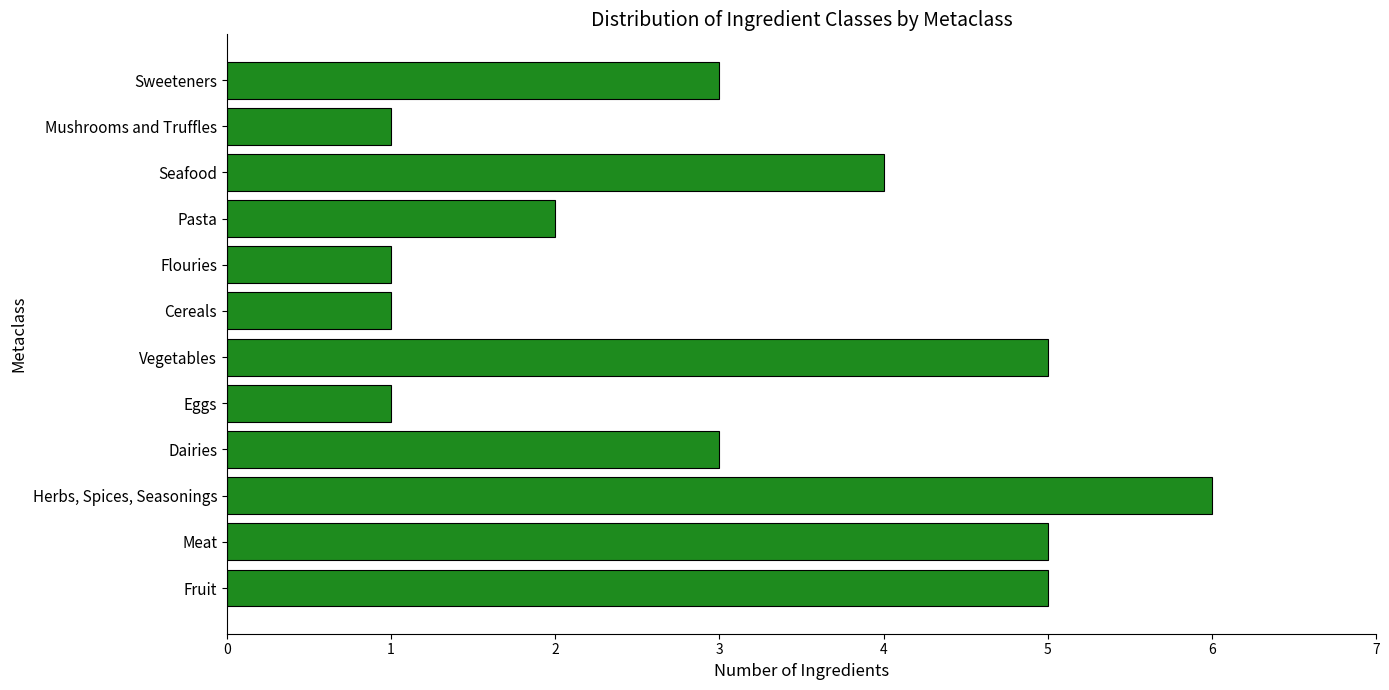

How many bars are there in total?

12